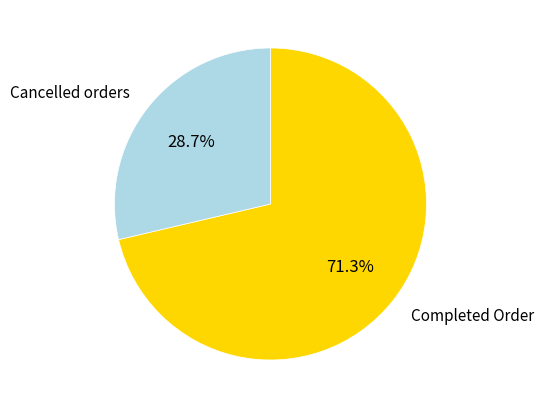

Is there a majority slice in this chart?

Yes